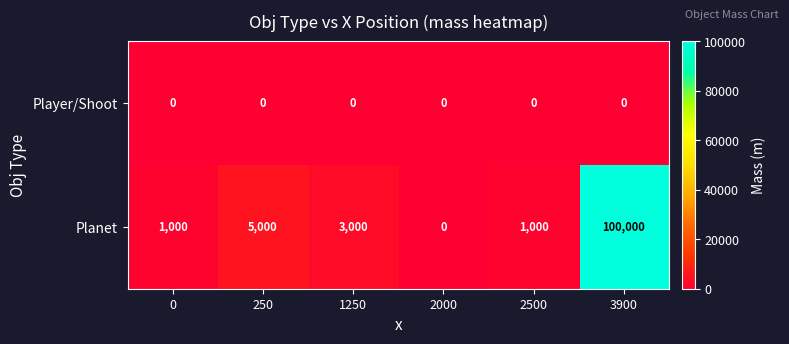

Which series has the largest range (max minus min)?

Planet